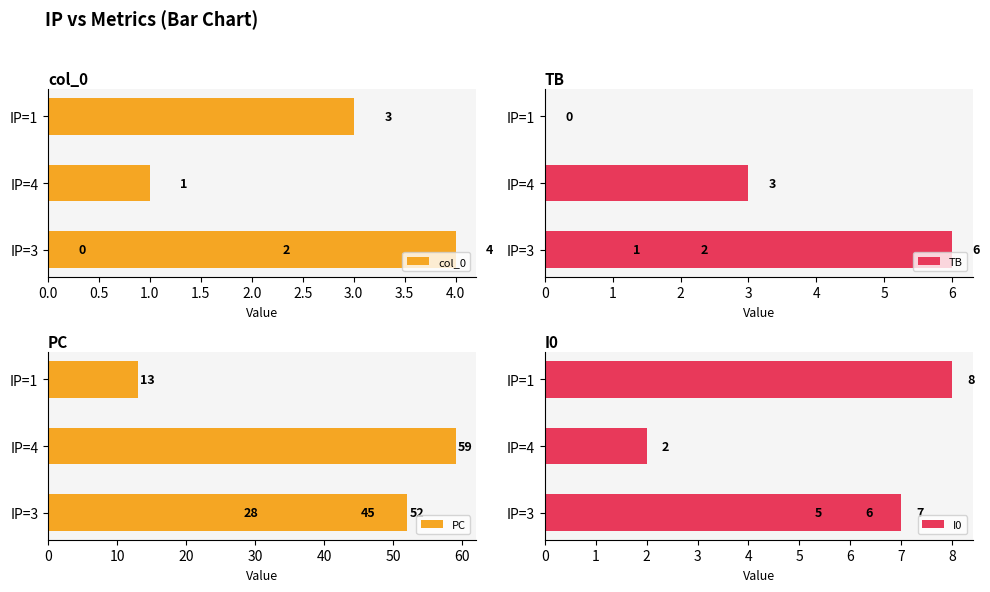

Which series has the largest range (max minus min)?

PC